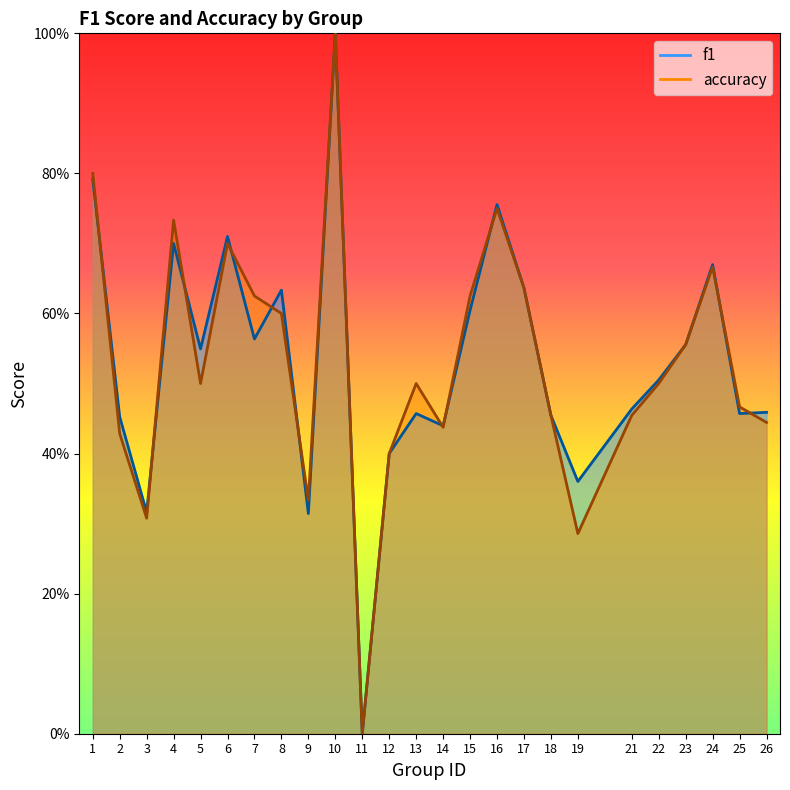

What is the value of the f1 point at the 4th from the left?

0.7